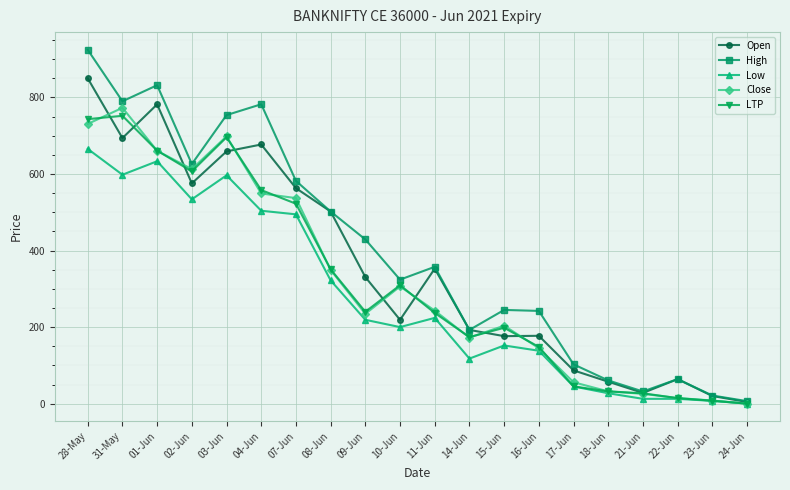

How many series are shown in this chart?

5